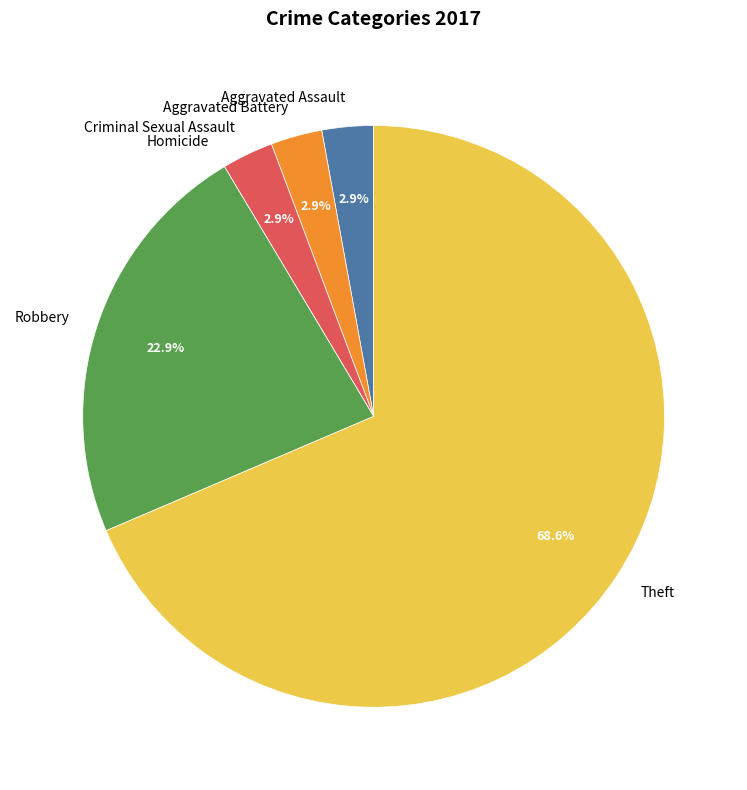

Between Aggravated Assault and Theft, which is larger?

Theft